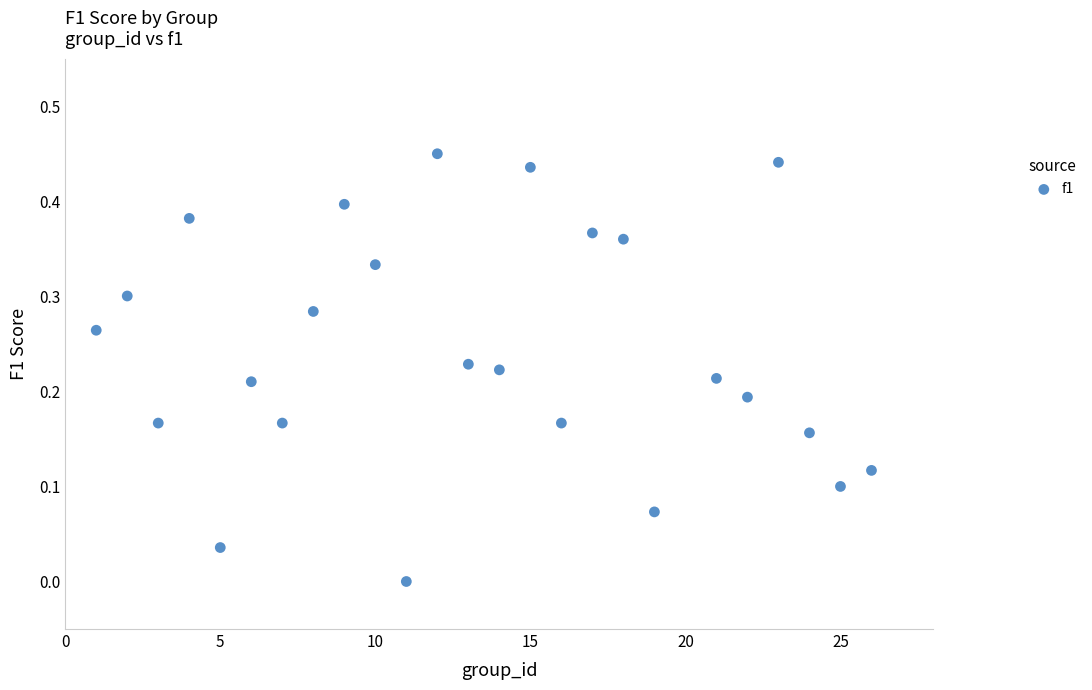

What is the range of X values (max minus min)?

25.0